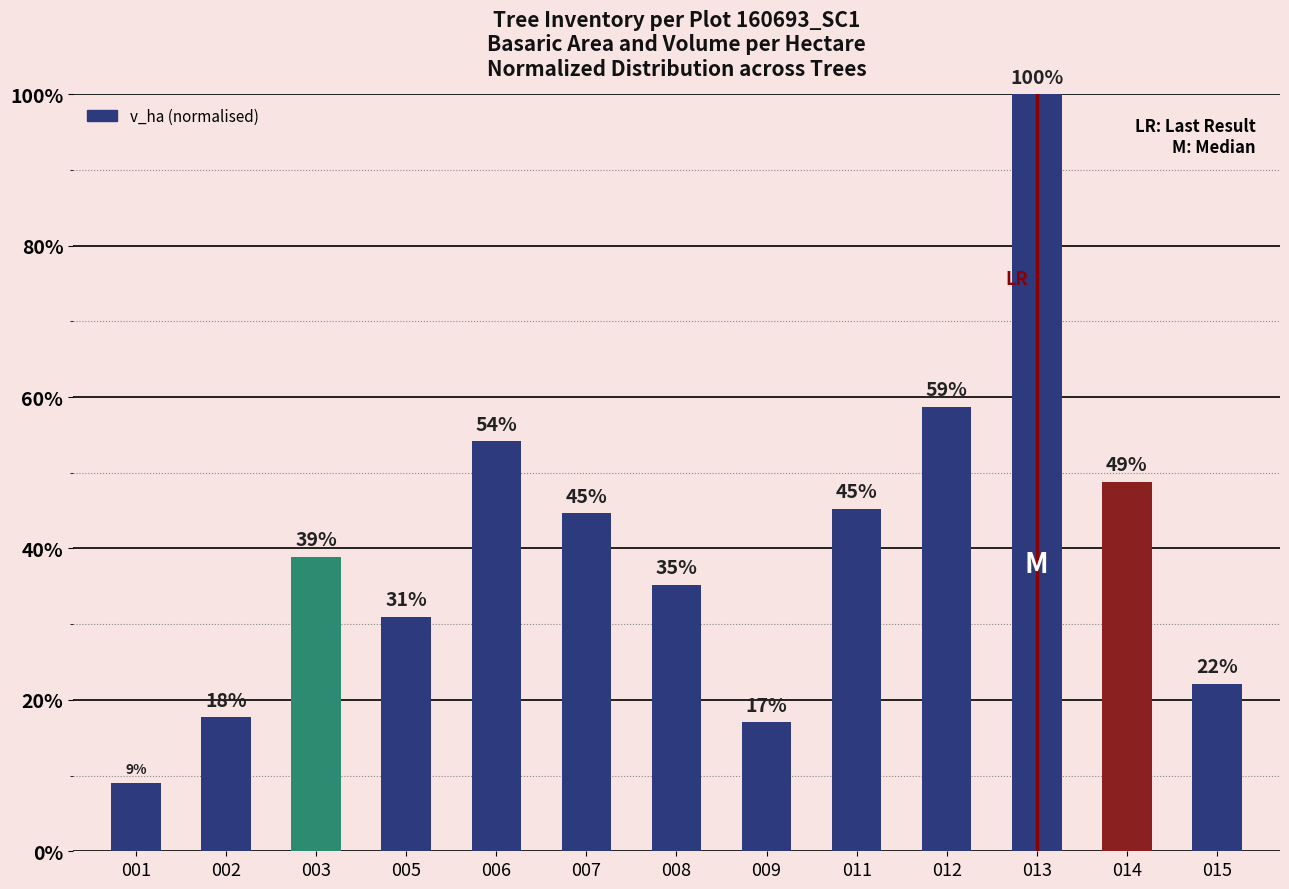

What is the value of the 12th bar from the left?

0.5